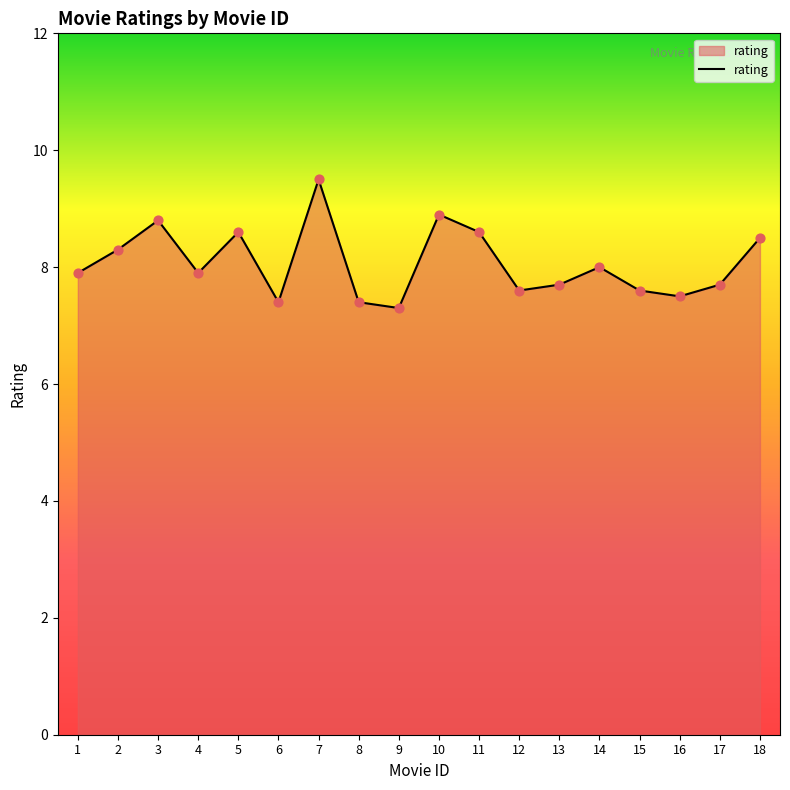

Approximately how many times larger is the value at 14 compared to 8?

1.1